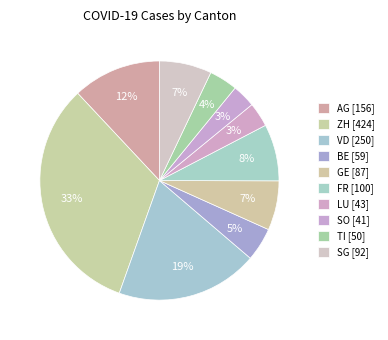

How many slices are in this pie chart?

10